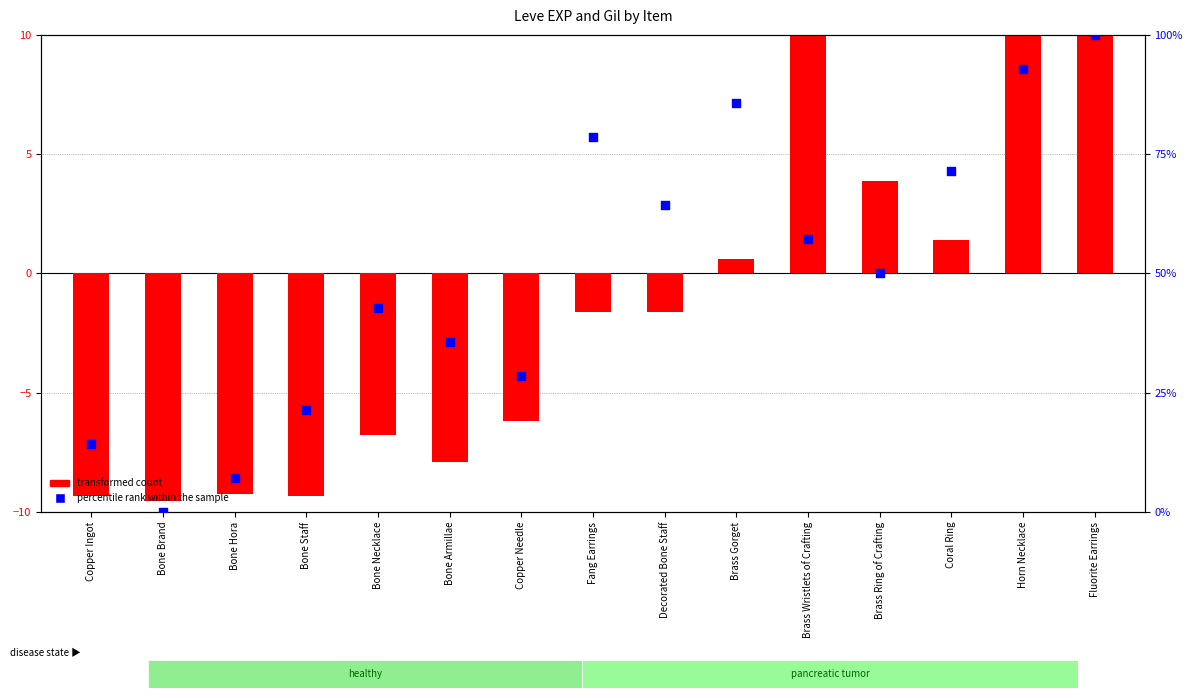

Which series reaches the minimum Y coordinate?

transformed count